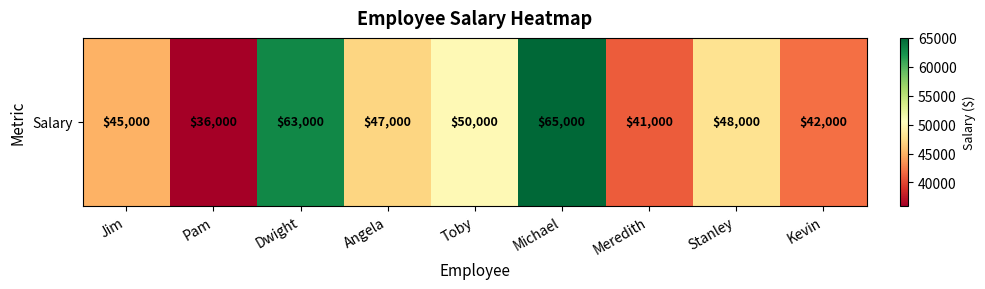

Which category has the lowest value across all series?

Pam